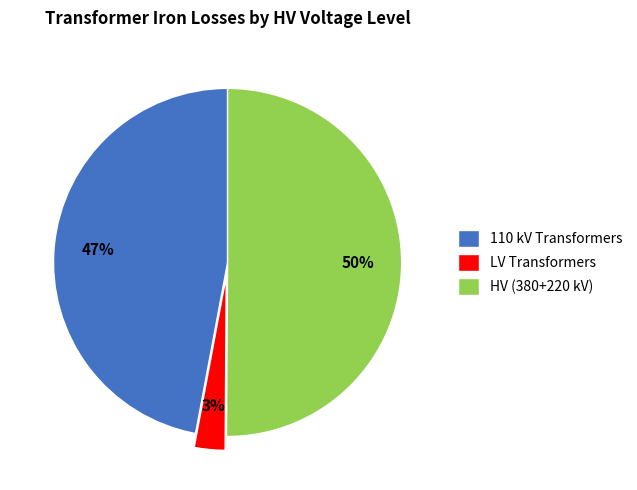

Is the sum of HV (380+220 kV) and 110 kV Transformers greater than half?

Yes